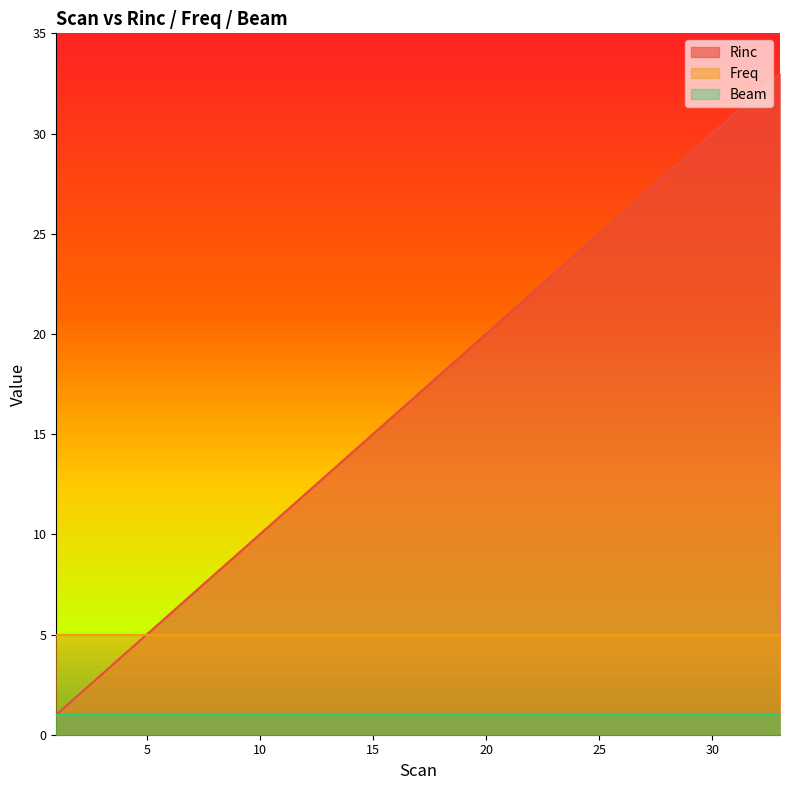

True or false: Rinc has more than 1 interior local peaks.

False